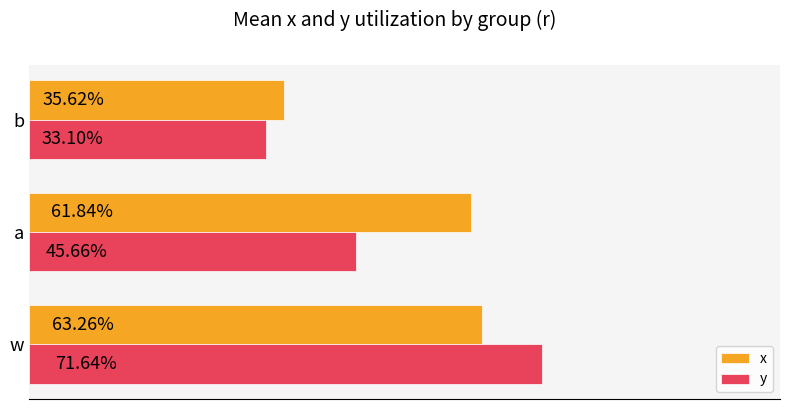

What are all the series names shown in the legend?

x, y